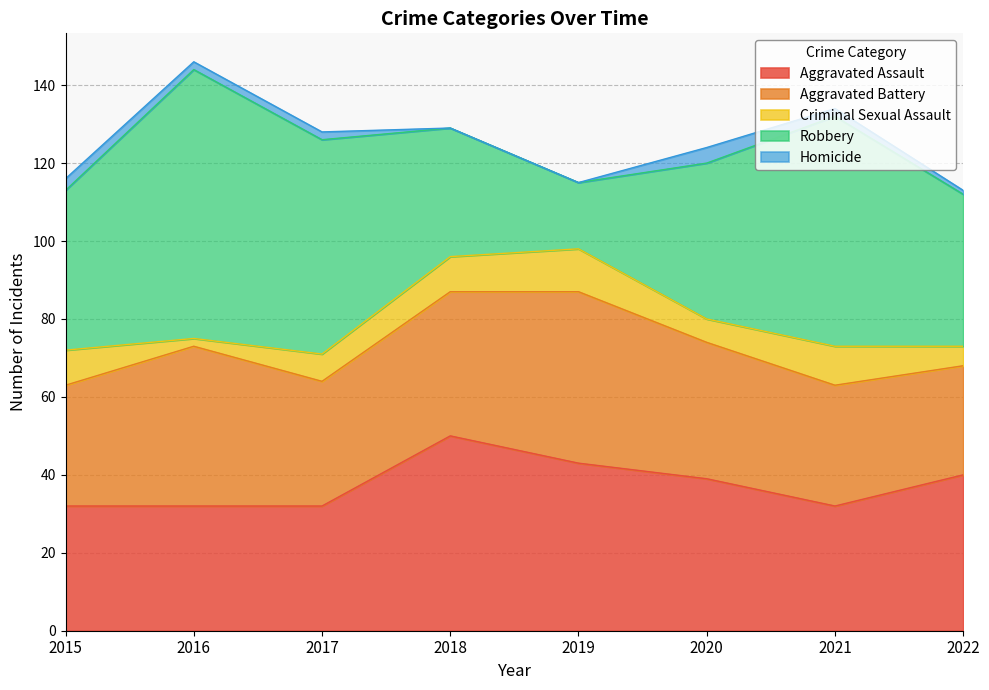

What is the sum of all Aggravated Battery values?

279